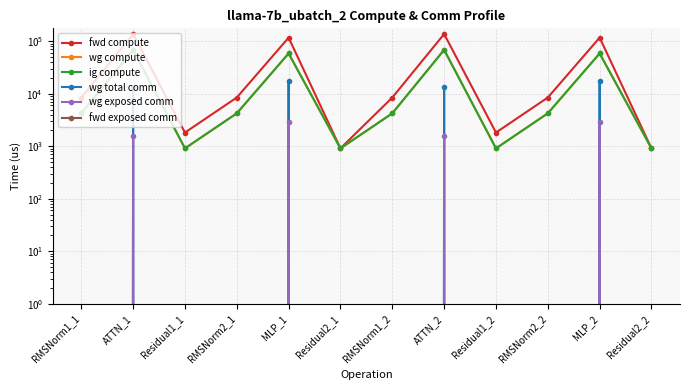

Is it true that fwd exposed comm equals 0.0 at Residual1_2?

True